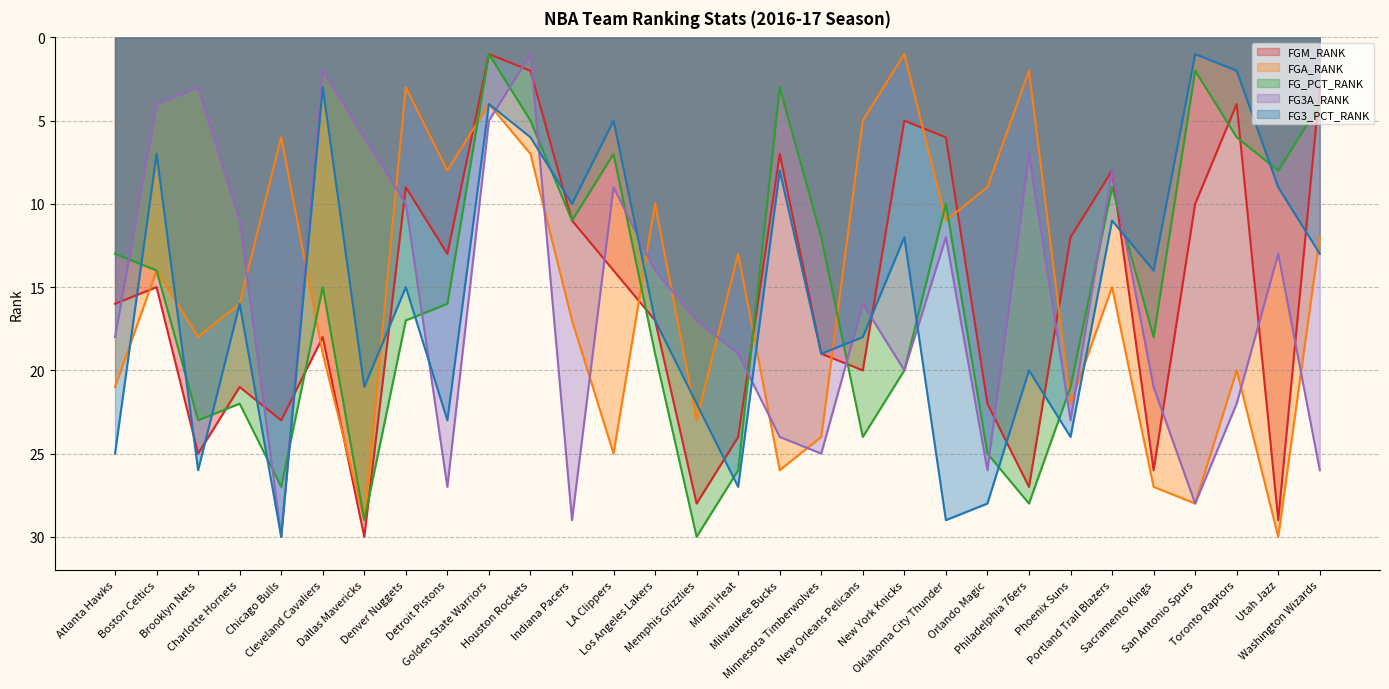

Is it true that FG_PCT_RANK equals 7 at LA Clippers?

True